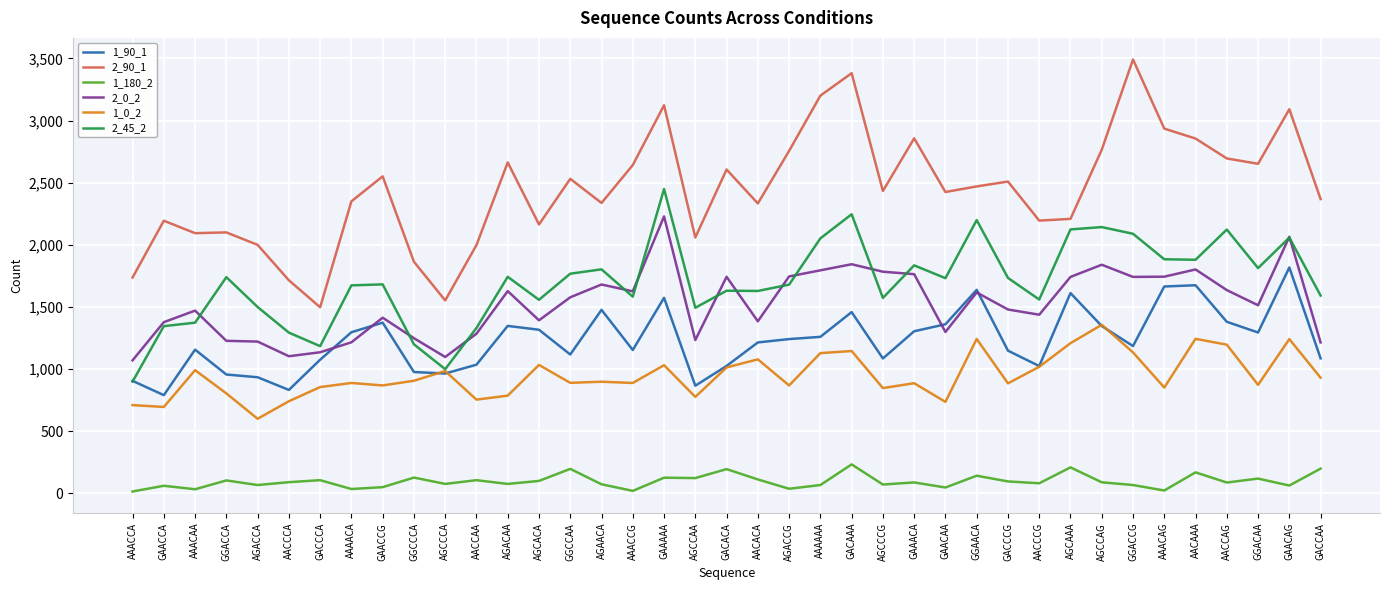

What are all the series names shown in the legend?

1_90_1, 2_90_1, 1_180_2, 2_0_2, 1_0_2, 2_45_2